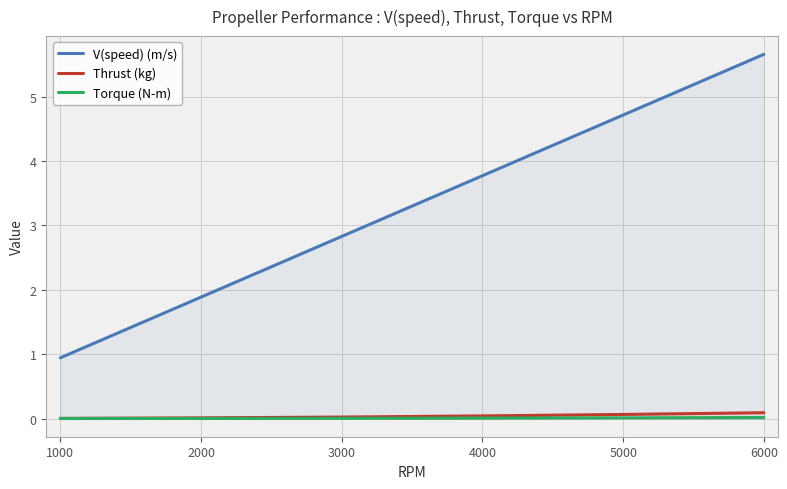

True or false: Thrust (kg) has a value of 0.1 at 5000.

True